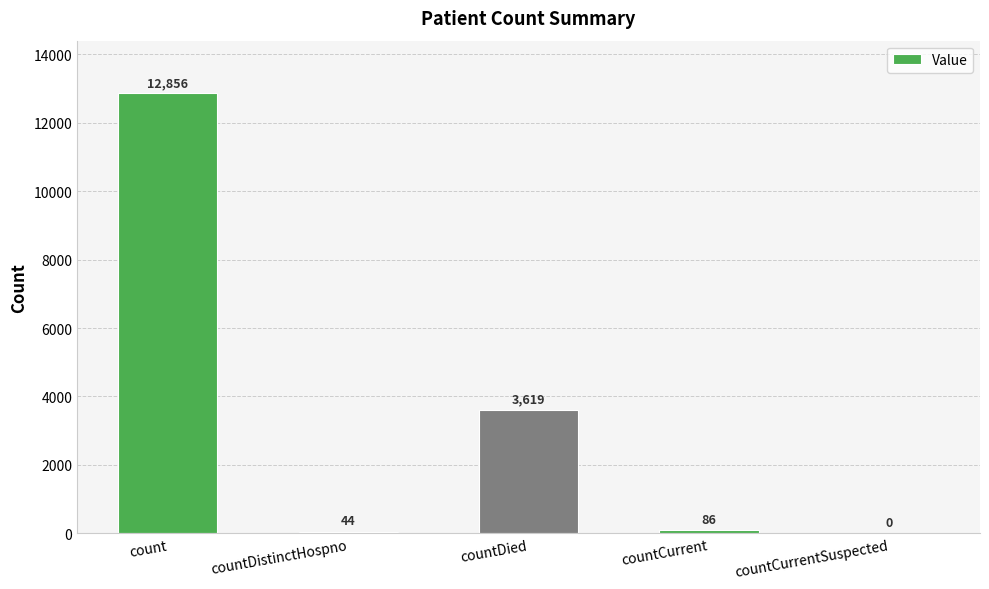

What is the change in value from countDistinctHospno to countCurrentSuspected?

-44